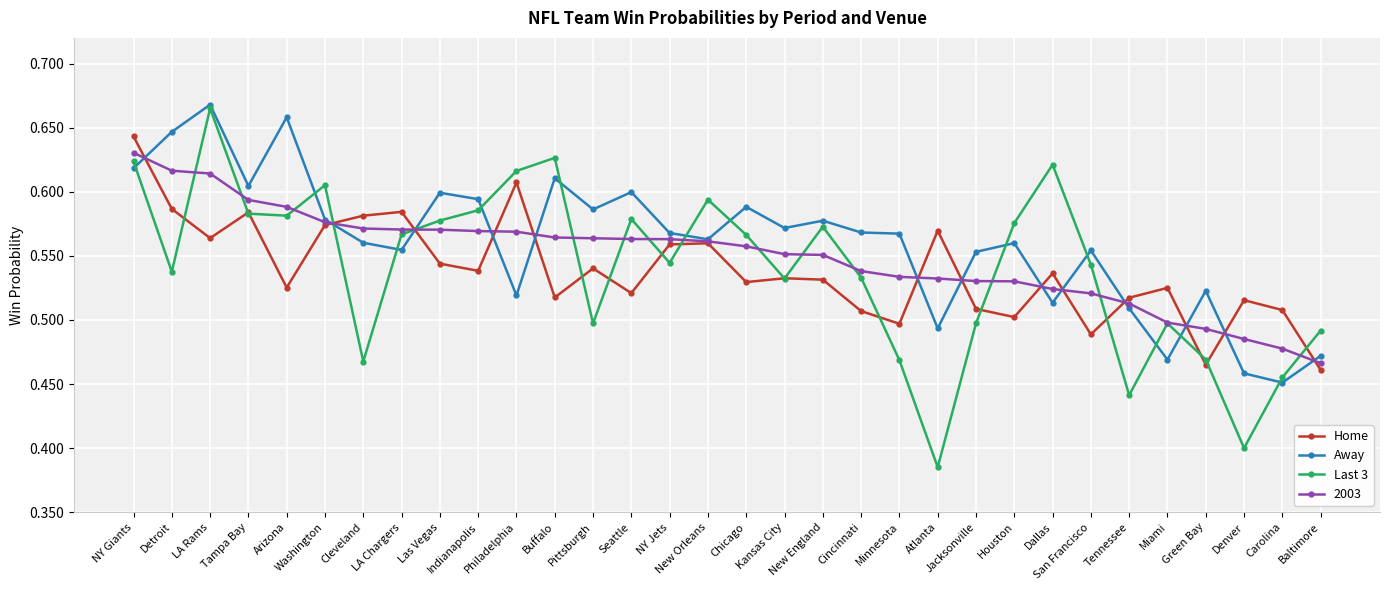

What are all the series names shown in the legend?

Home, Away, Last 3, 2003